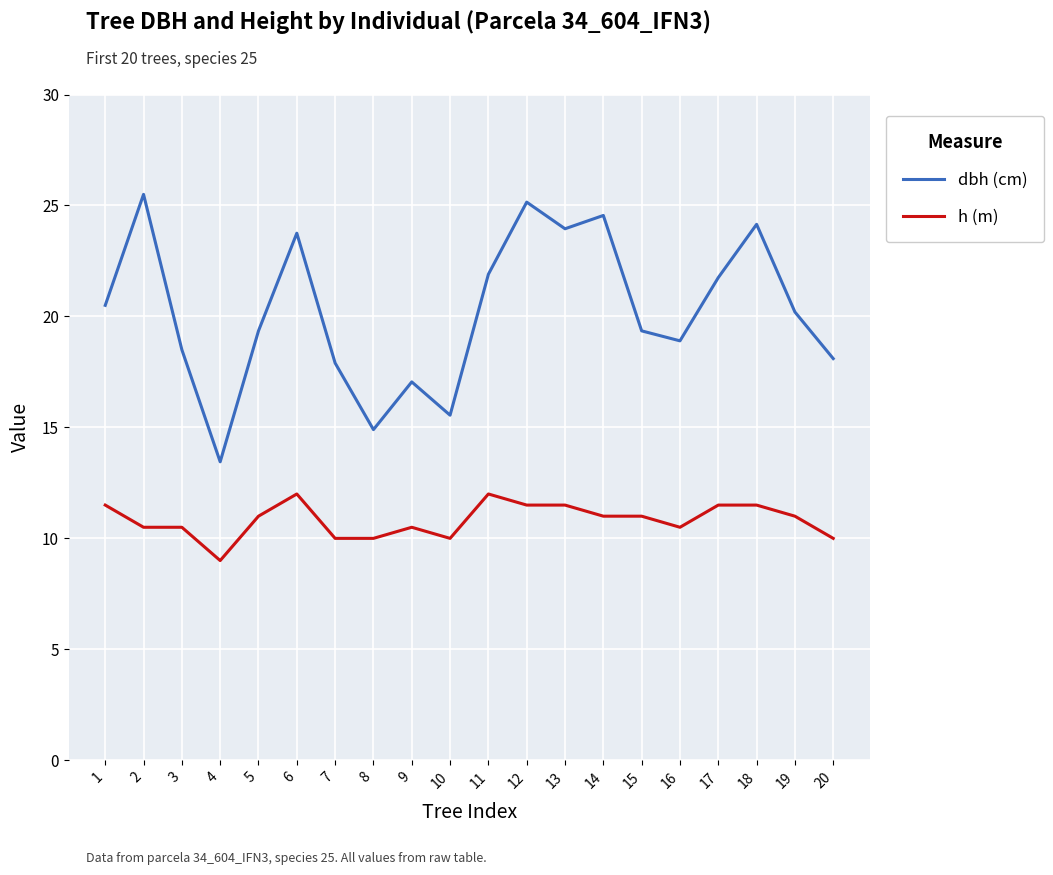

Which series changed the most between 16 and 17?

dbh (cm)